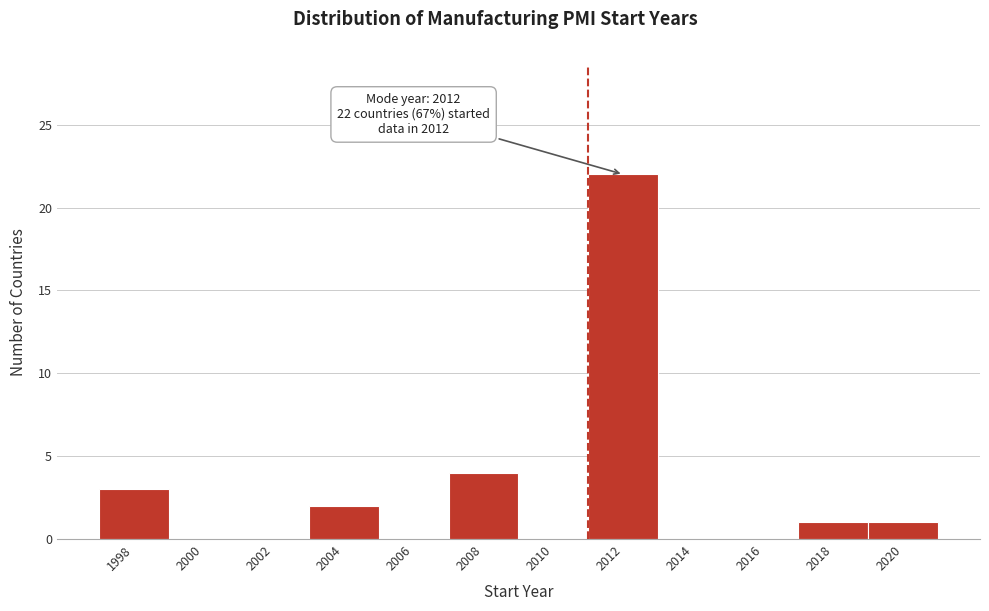

Reading right to left, transcribe all the data shown in this chart.

2020=1	2018=1	2016=0	2014=0	2012=22	2010=0	2008=4	2006=0	2004=2	2002=0	2000=0	1998=3